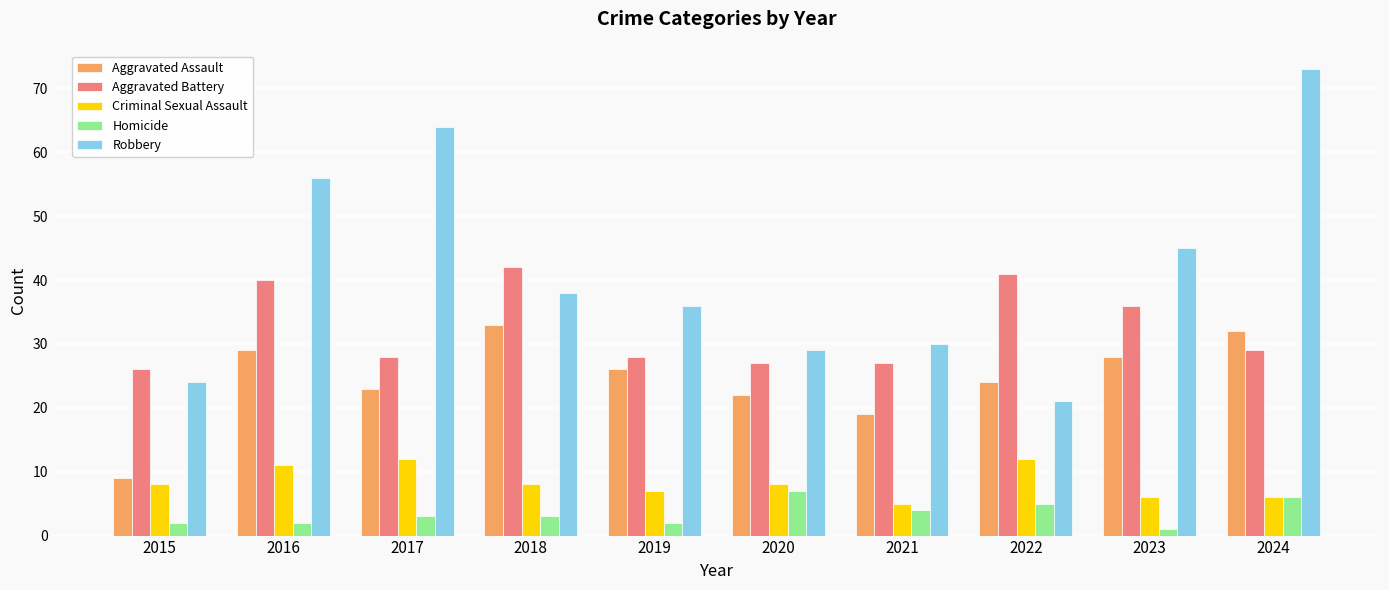

At which label does Robbery reach its minimum?

2022